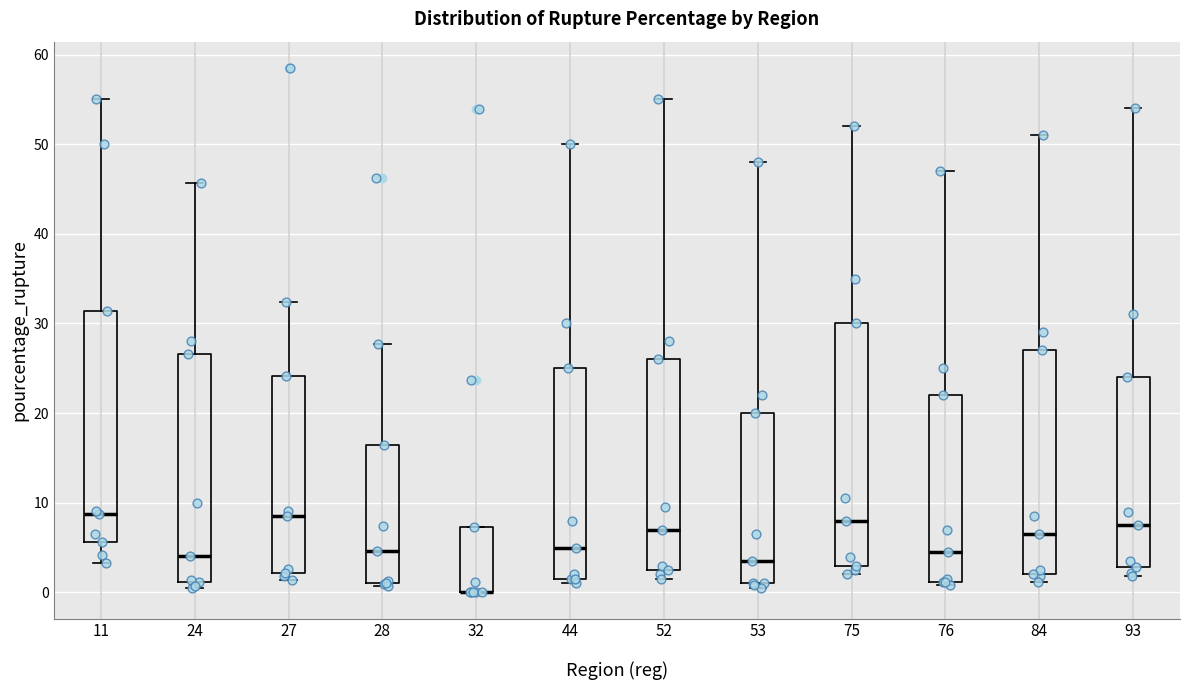

Reading left to right, transcribe this box plot: for each box, give where its median line is, the range the box spans, and where its two whiskers end, as read against the y-axis. The values are not printed on the chart, so give them approximately, as read against the axis.

11: median 9, box 6 to 31, whiskers 3 to 55
24: median 4, box 1 to 27, whiskers 0 to 46
27: median 9, box 2 to 24, whiskers 1 to 32
28: median 5, box 1 to 16, whiskers 1 (just below the box's lower edge) to 28
32: median 0 (drawn on the box's lower edge), box 0 to 7, whiskers 0 to 7
44: median 5, box 2 to 25, whiskers 1 to 50
52: median 7, box 3 to 26, whiskers 2 to 55
53: median 4, box 1 to 20, whiskers 1 (just below the box's lower edge) to 48
75: median 8, box 3 to 30, whiskers 2 to 52
76: median 5, box 1 to 22, whiskers 1 (just below the box's lower edge) to 47
84: median 7, box 2 to 27, whiskers 1 to 51
93: median 8, box 3 to 24, whiskers 2 to 54